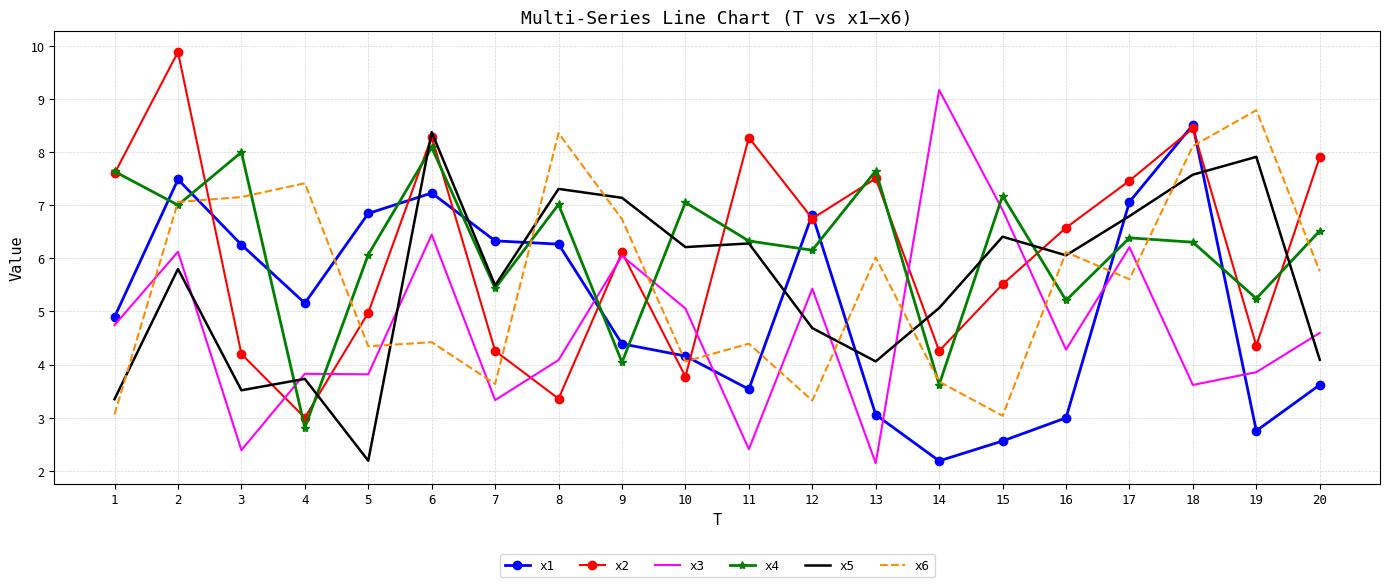

Where do x4 and x1 first cross each other?

1 and 2